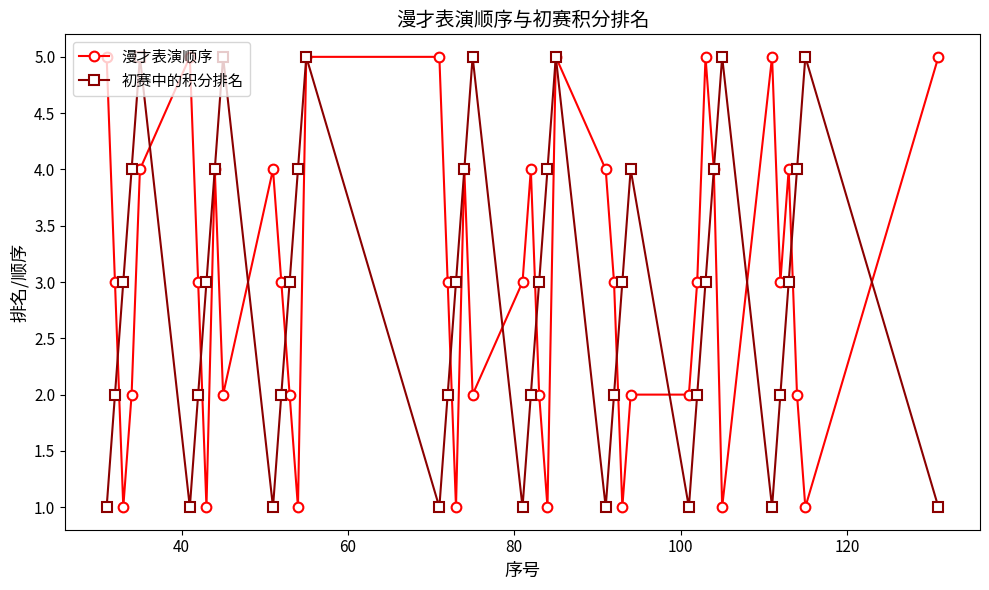

How many interior local peaks does the 初赛中的积分排名 series have?

8